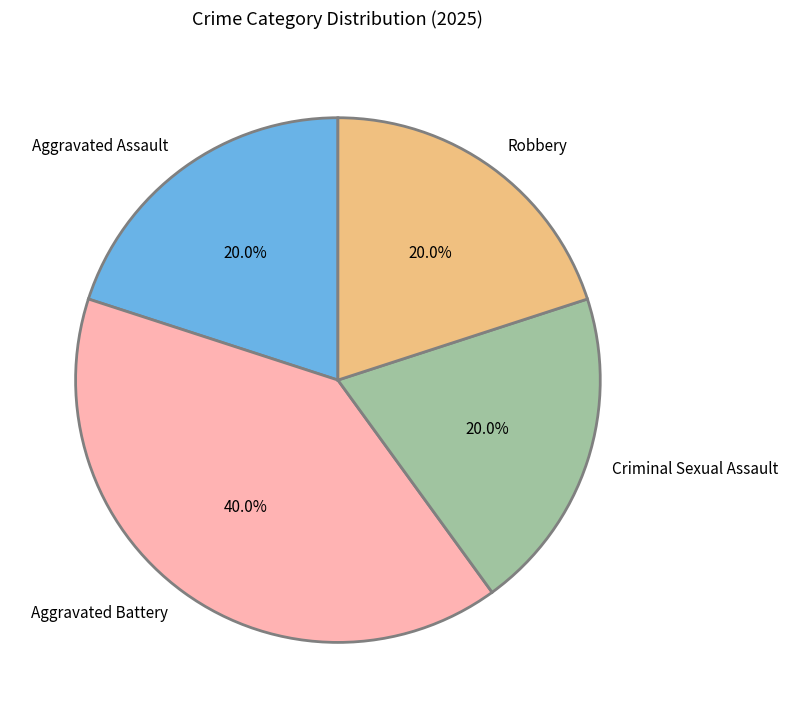

Is there any slice that represents more than half of the pie?

No